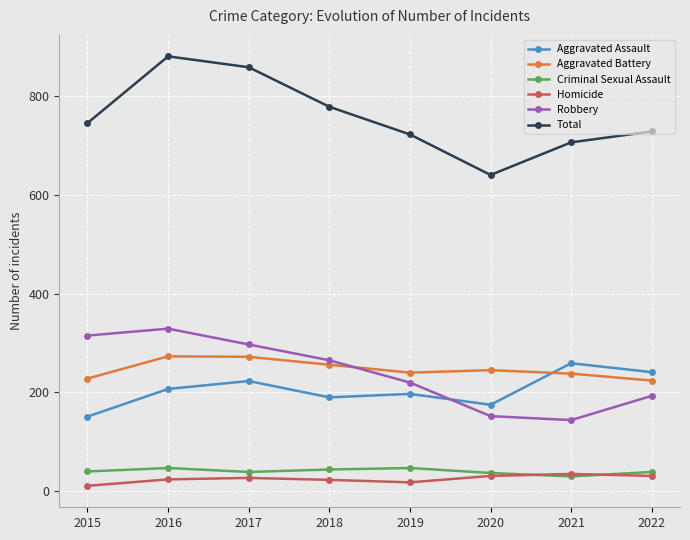

What is the lowest value of the Criminal Sexual Assault series?

30